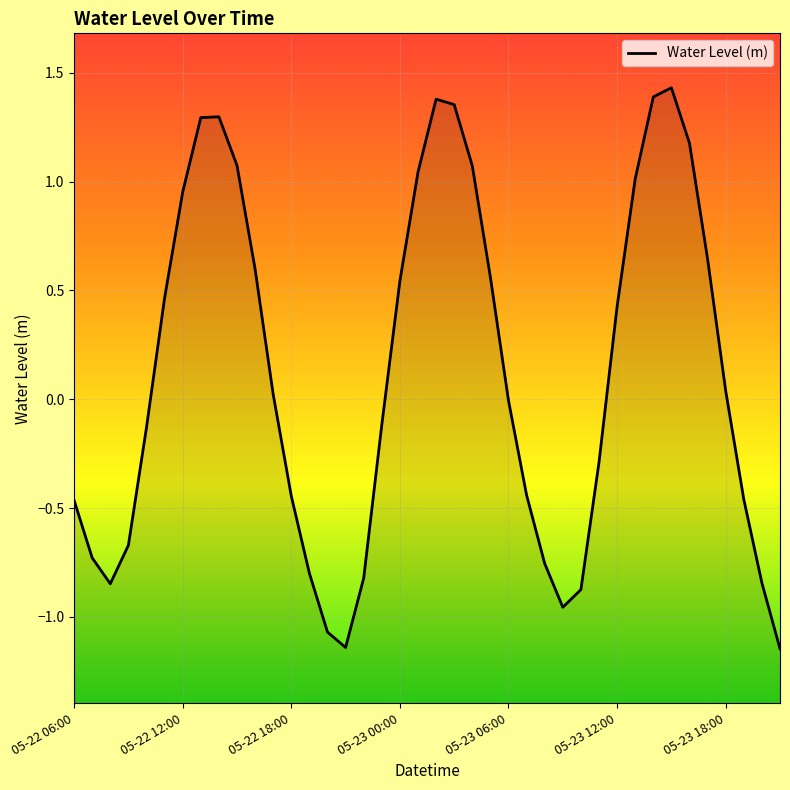

Where is the data nearest to the value 0?

05-23 06:00